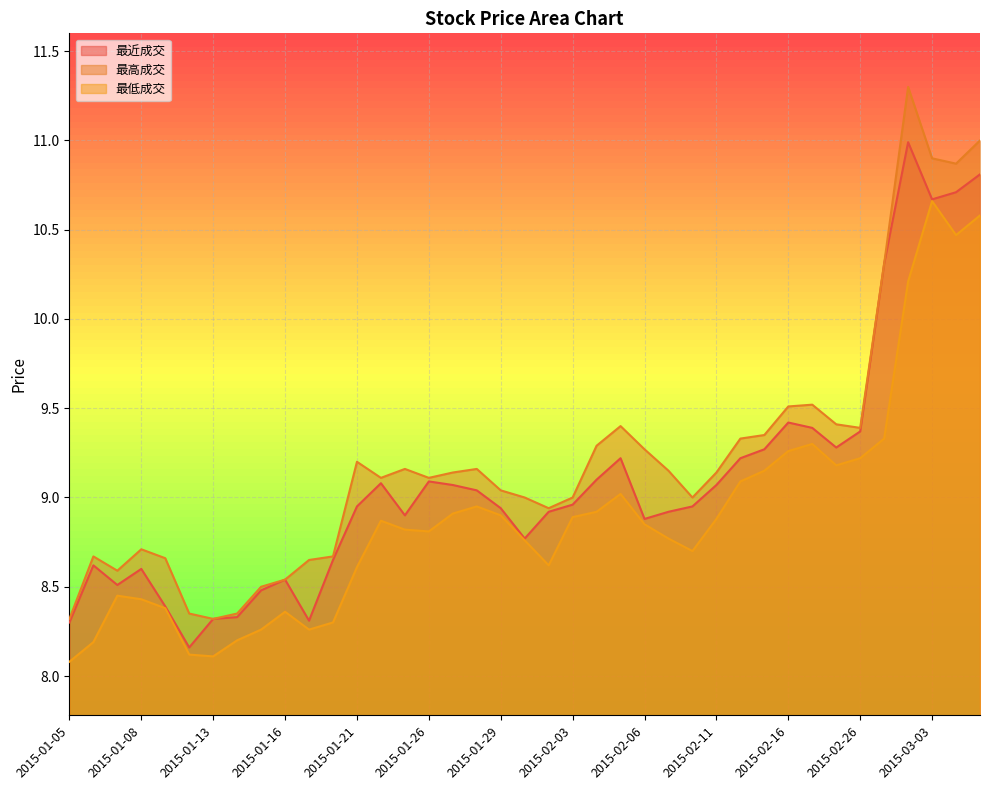

What are all the series names shown in the legend?

最近成交, 最高成交, 最低成交